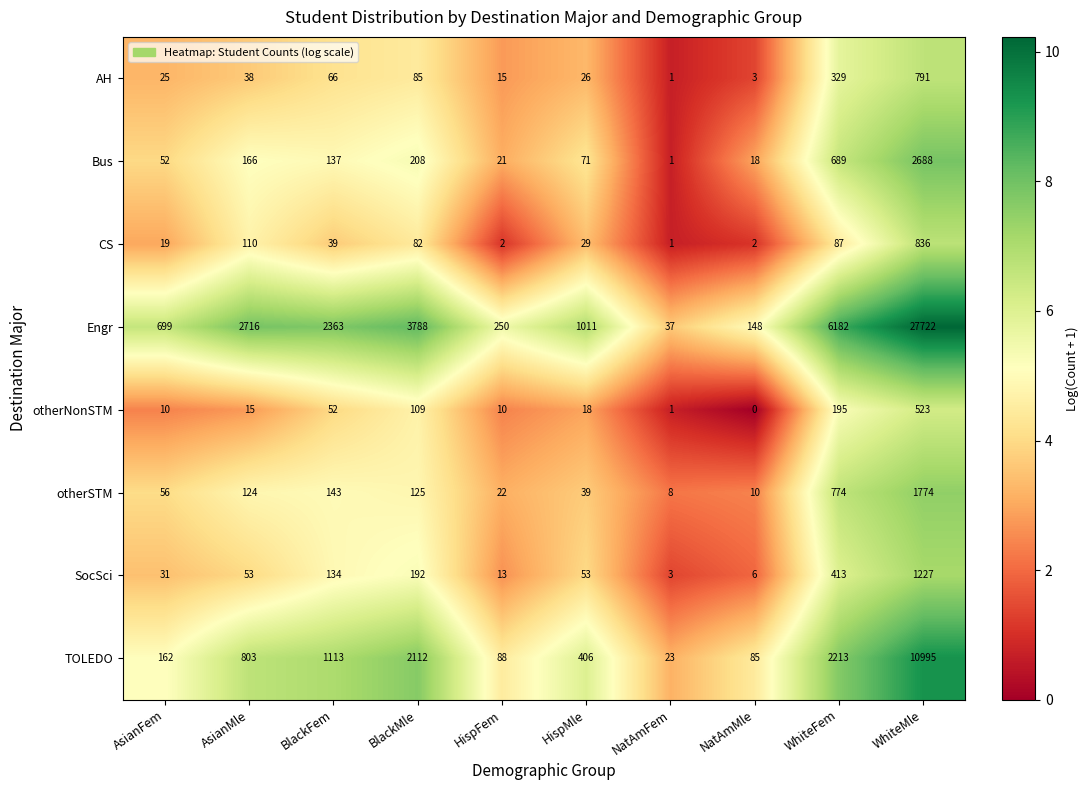

Which series has the widest spread of values?

Engr